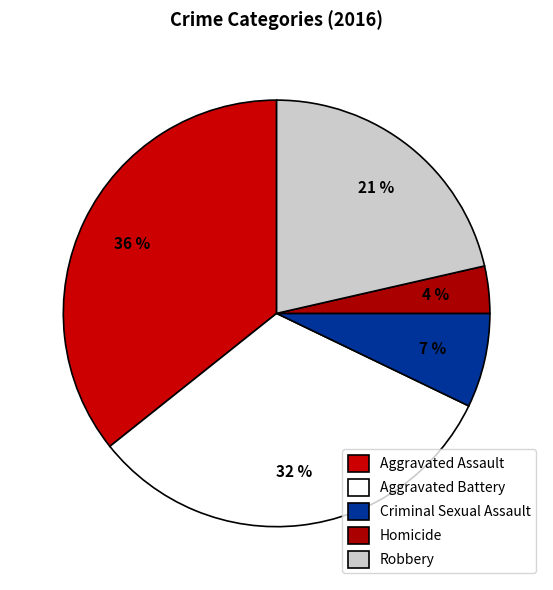

How many segments does this pie chart have?

5